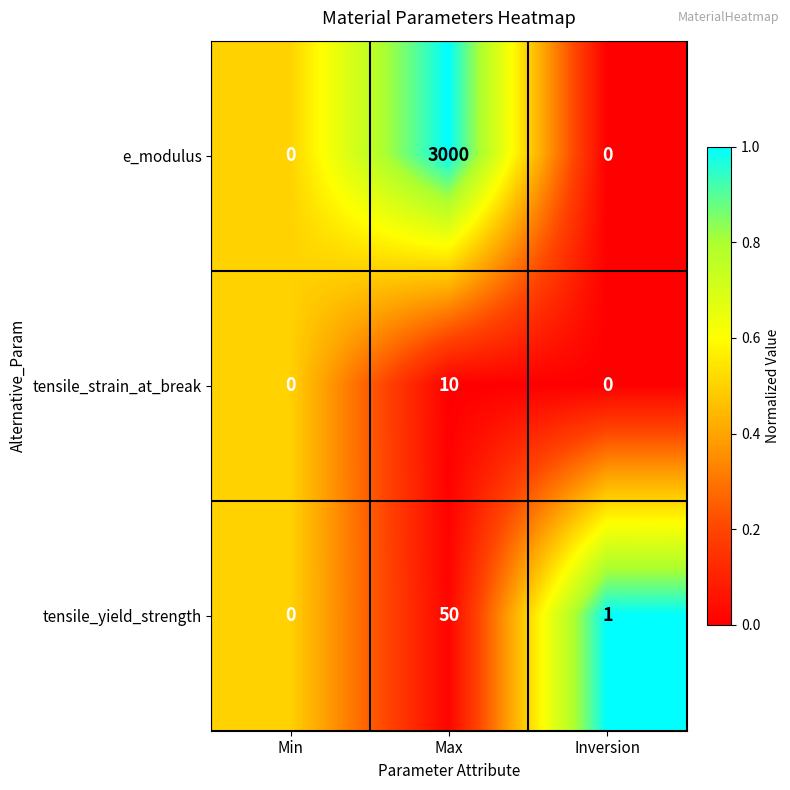

At which category is the sum across all series the highest?

Max